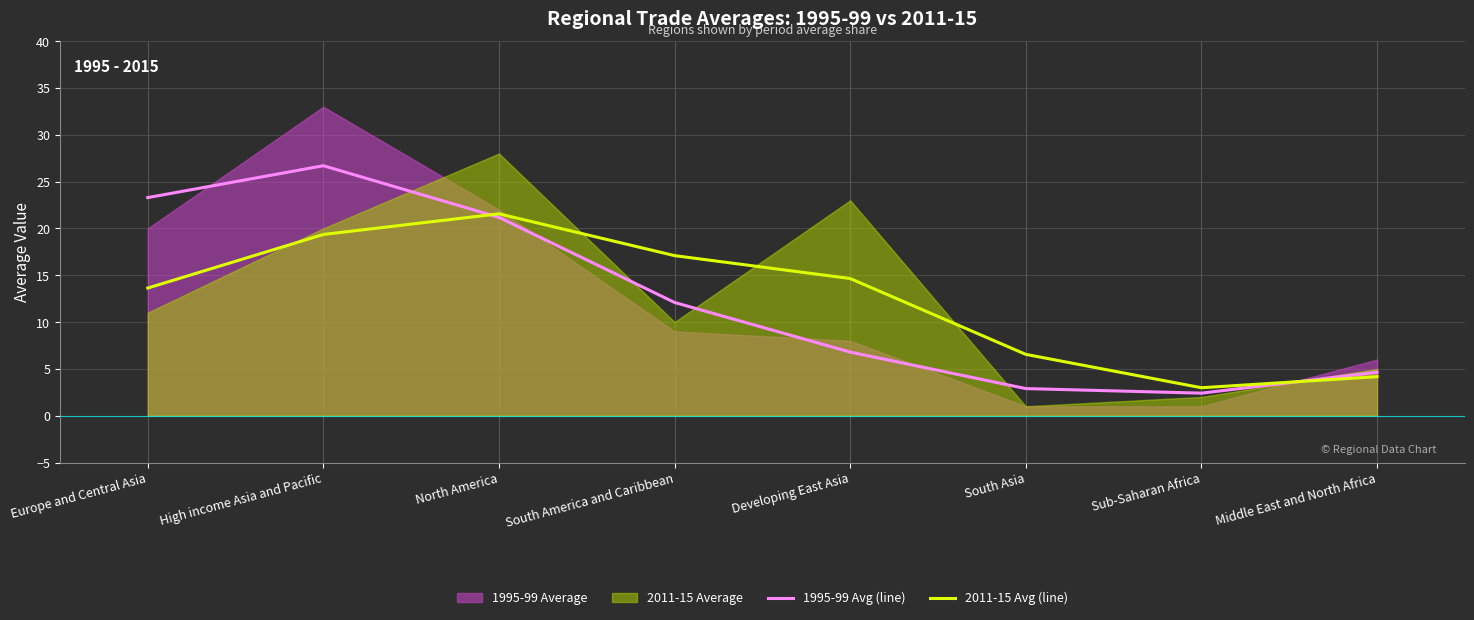

The value of 2011-15 Avg (line) at South Asia is 11.5. True or false?

False